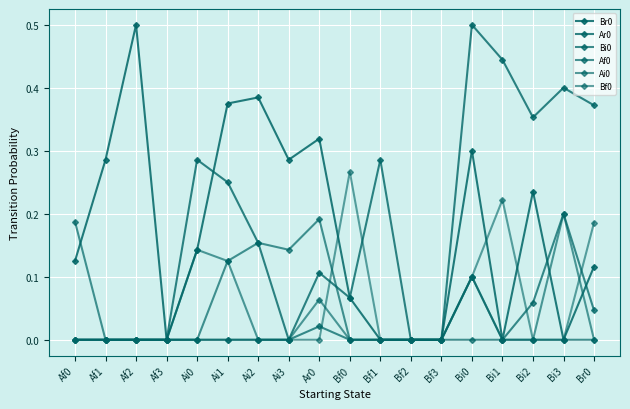

How many distinct data groups are displayed?

6